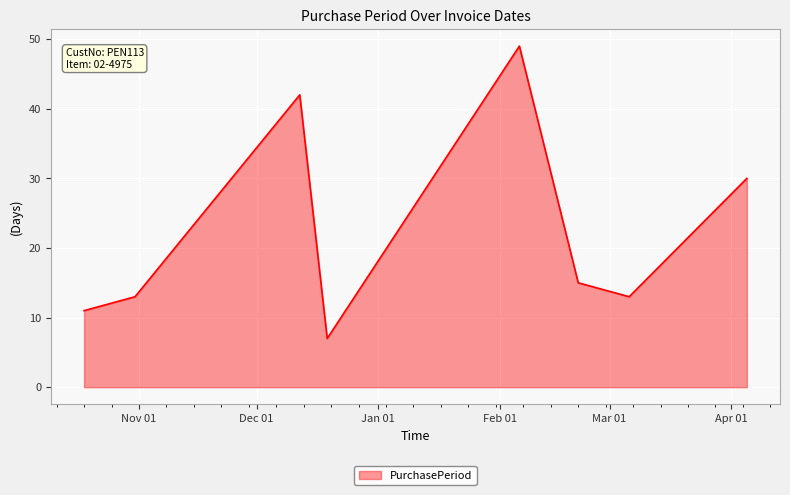

What is the maximum value shown in the chart?

49